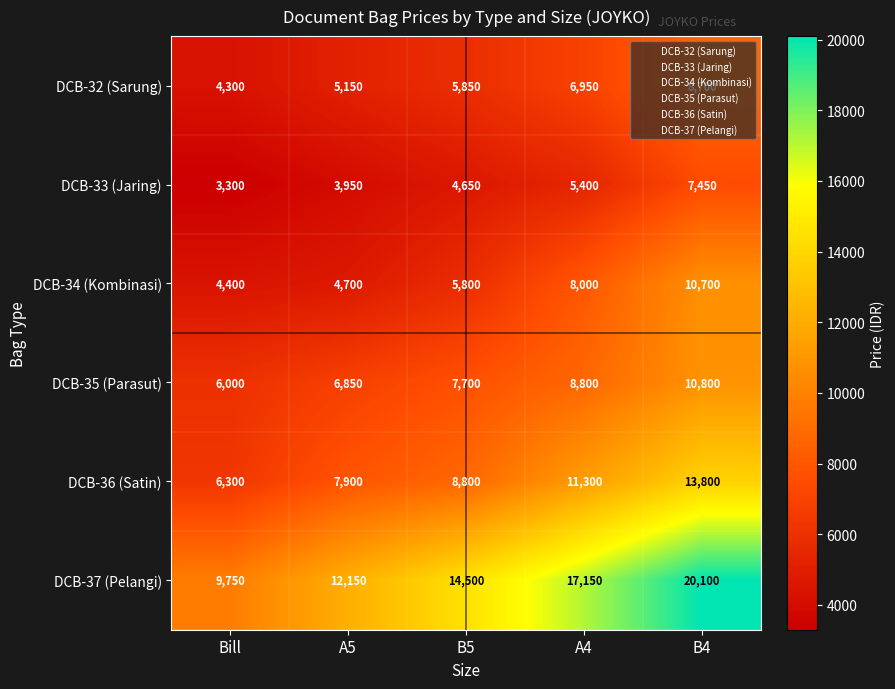

At how many categories does at least one series exceed 11165?

4